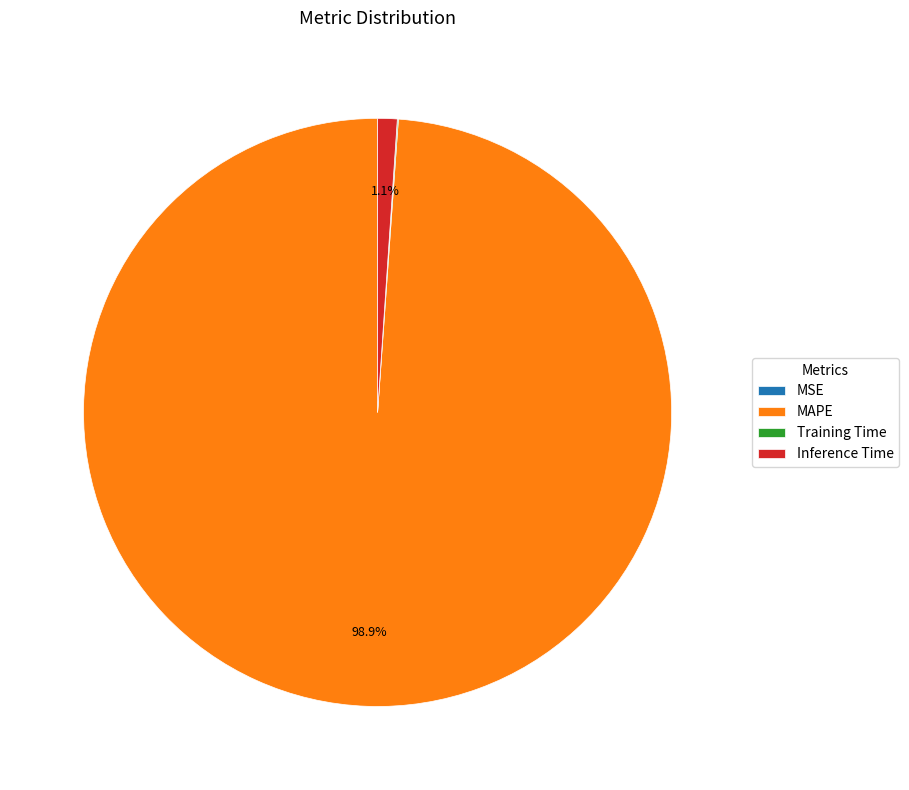

Which slice is the largest?

MAPE